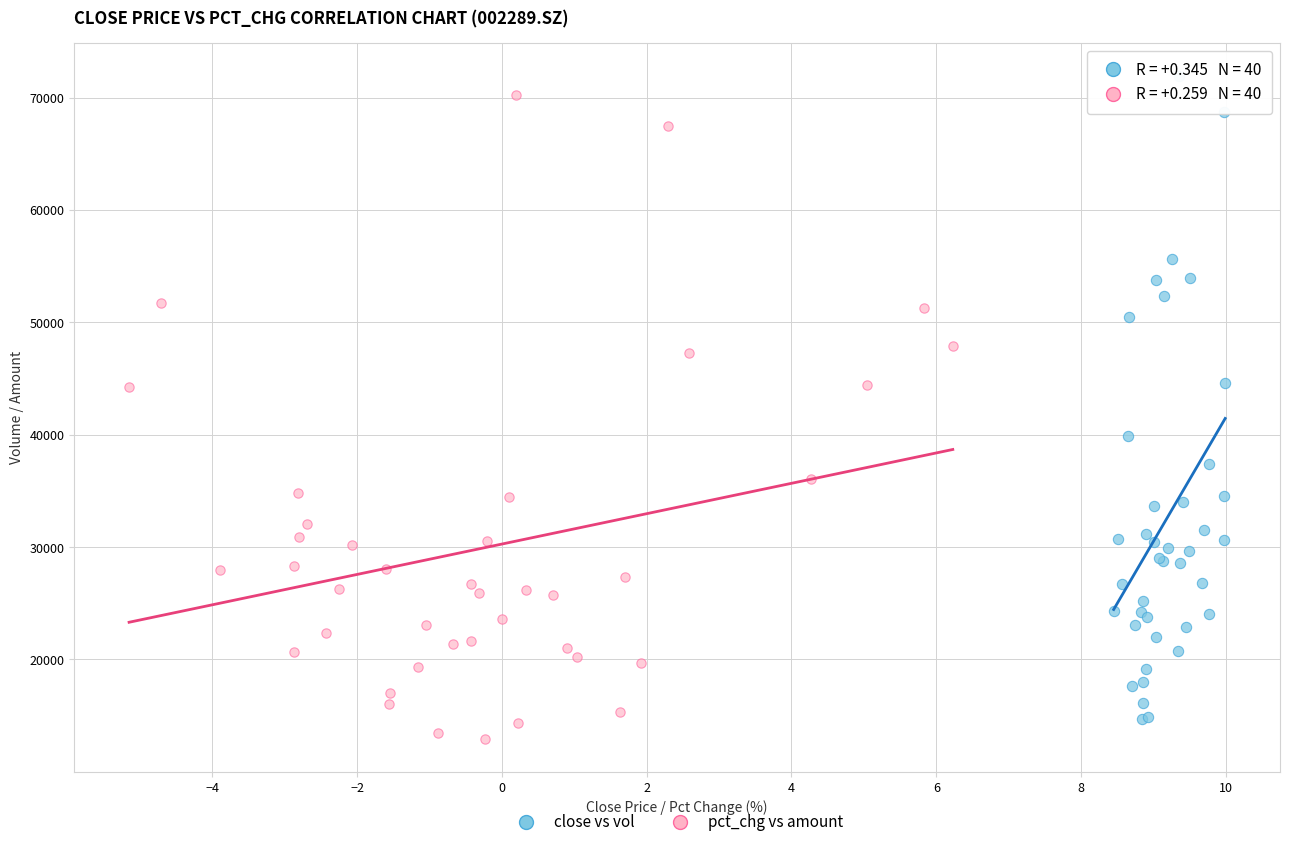

Which series reaches the minimum Y coordinate?

pct_chg vs amount